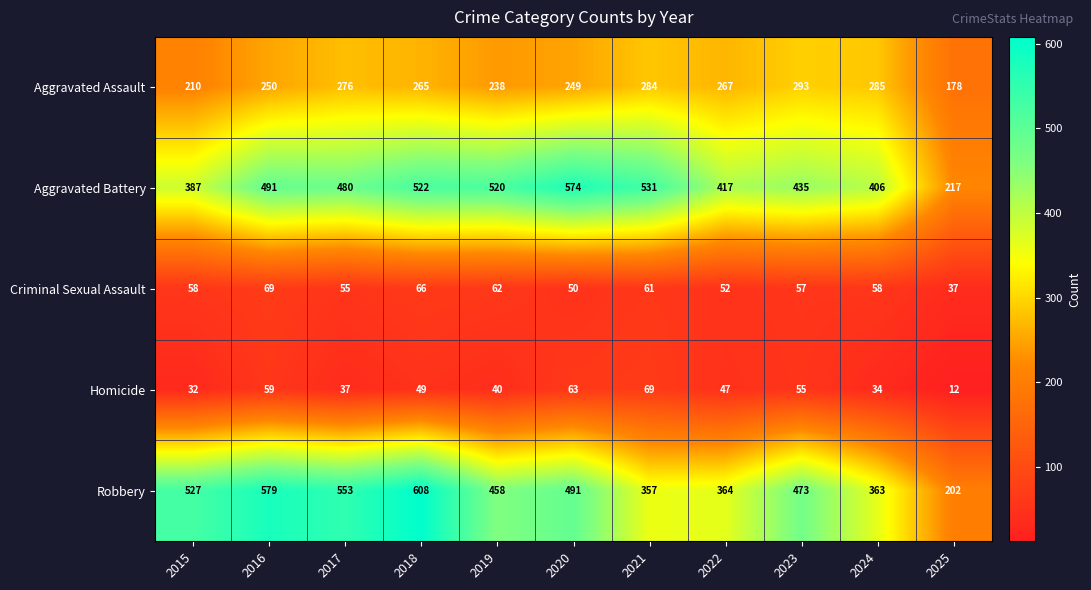

Which label corresponds to the largest value in the chart?

2018